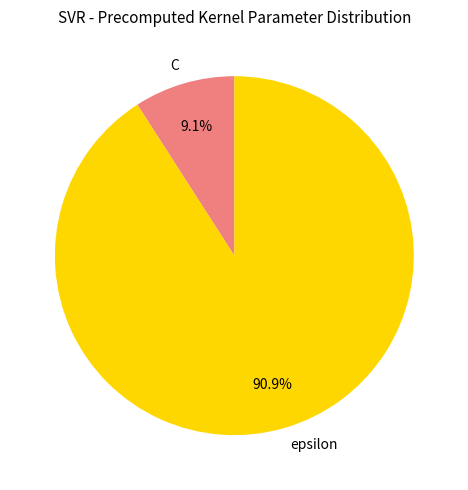

True or false: C accounts for 9% of the total.

True